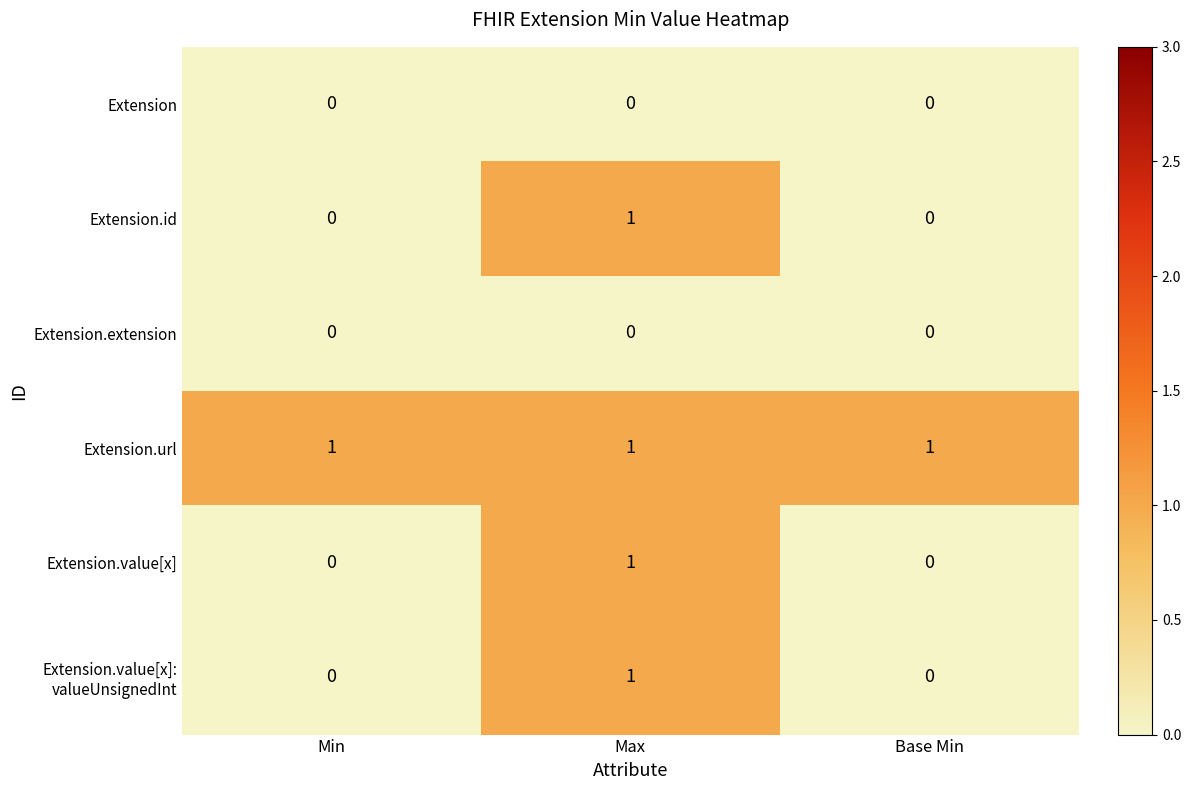

The Extension.value[x] series shows 1 at Max. True or false?

True